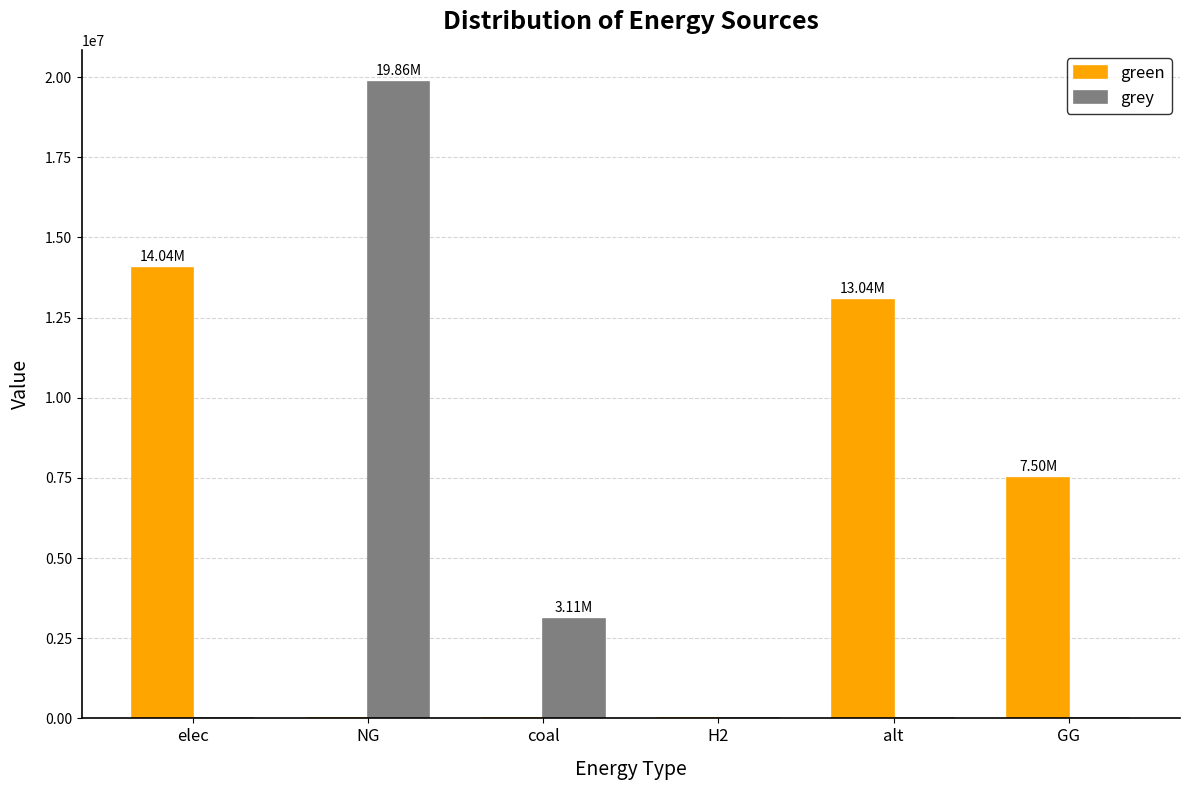

How many categories are shown in the chart?

6